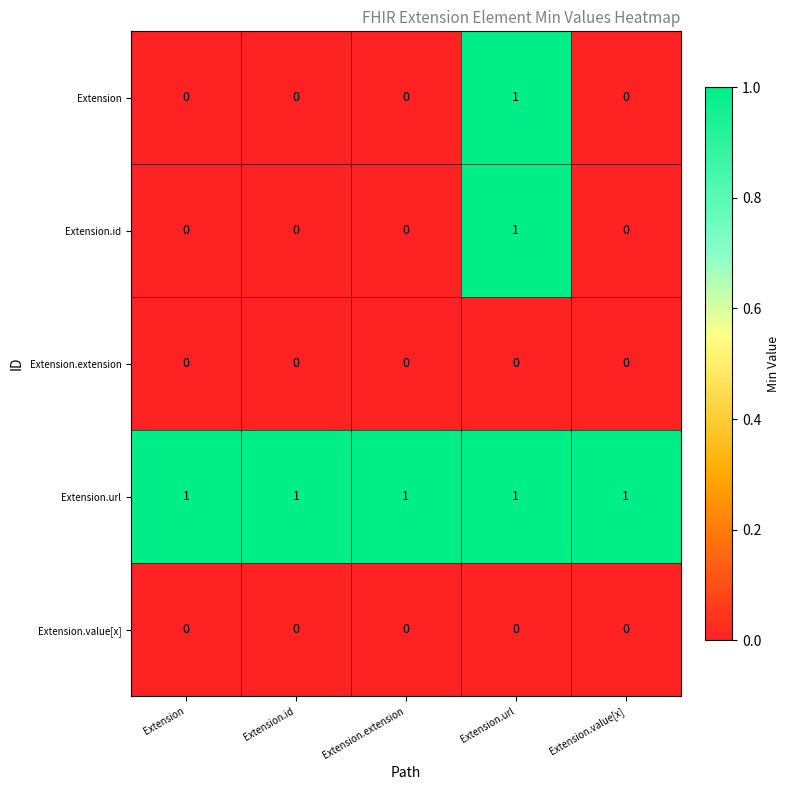

Reading left to right, what are all the values shown in this chart?

Extension: 0	0	0	1	0
Extension.id: 0	0	0	1	0
Extension.extension: 0	0	0	0	0
Extension.url: 1	1	1	1	1
Extension.value[x]: 0	0	0	0	0